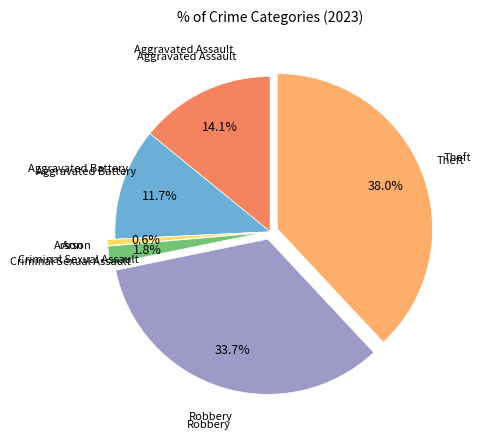

Is there any slice that represents more than half of the pie?

No